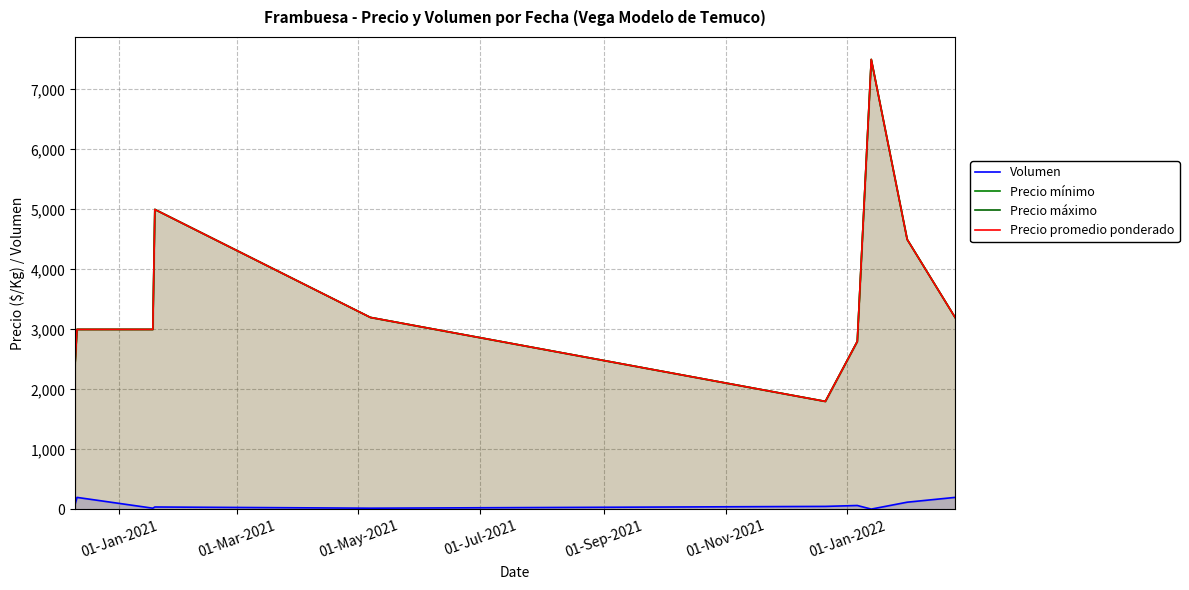

How many lines are shown in the chart?

4